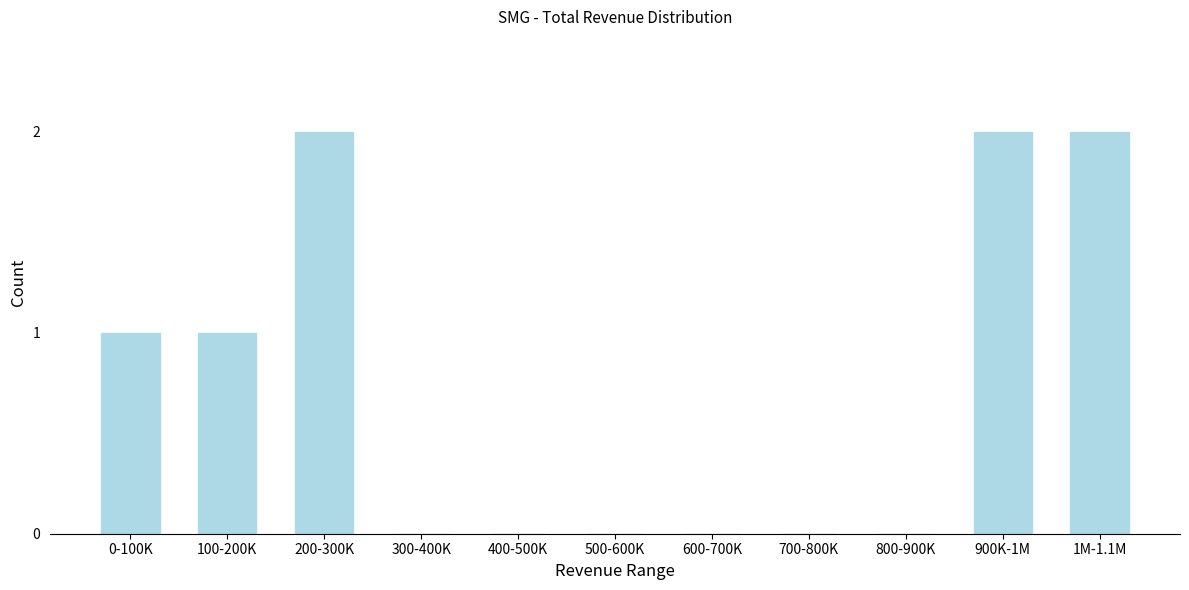

What is the change in value from 400-500K to 1M-1.1M?

+2